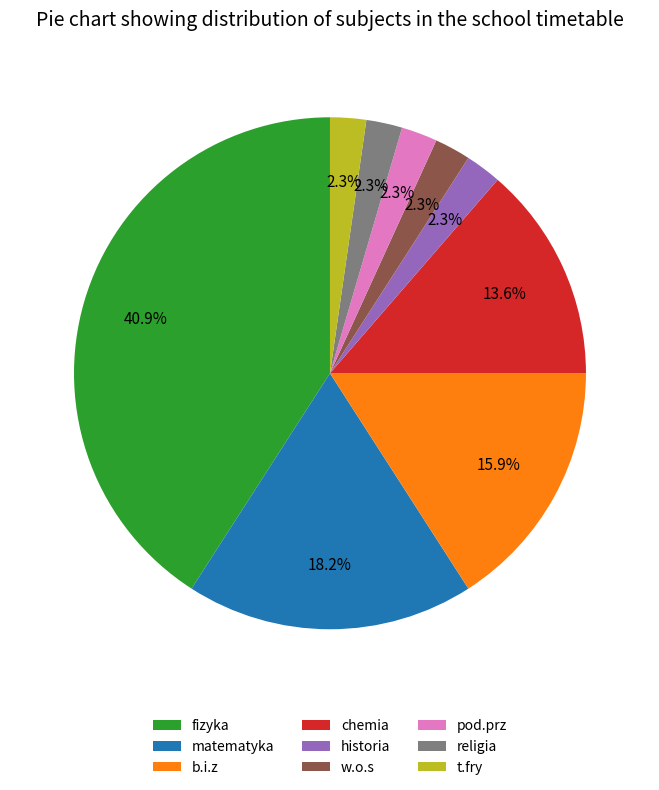

Is there any slice that represents more than half of the pie?

No